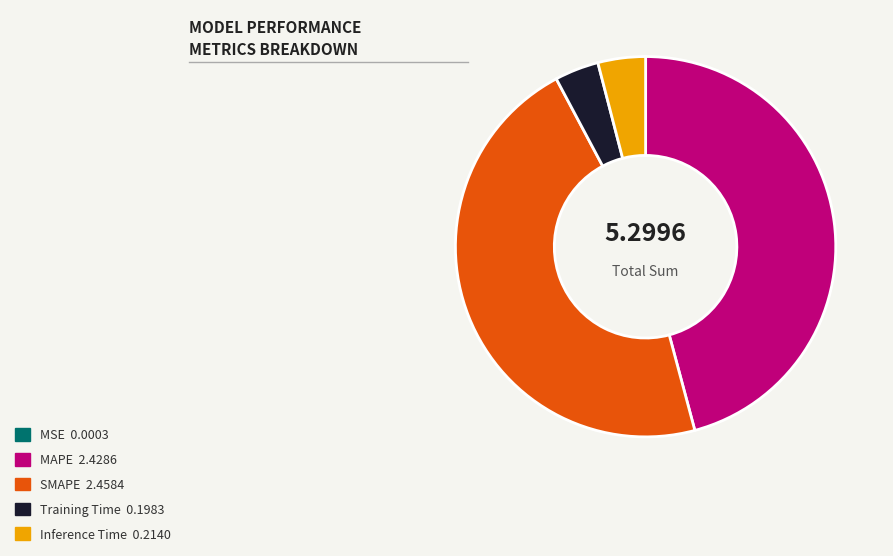

Does SMAPE represent more than half of the total?

No